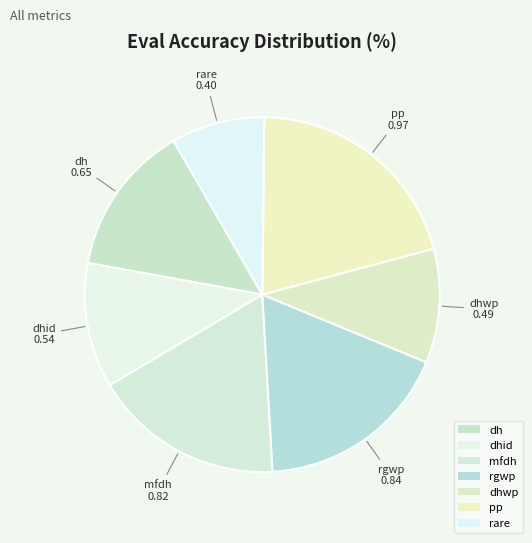

Count the number of slices in the pie.

7